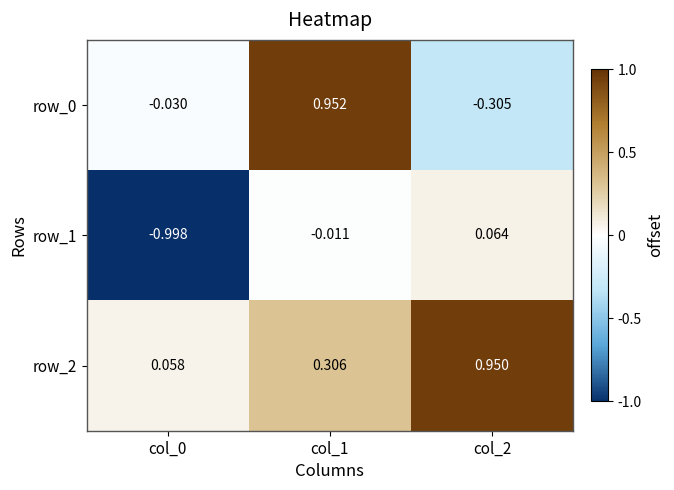

Is the value of row_0 at col_1 greater than the value of row_2 at col_1?

Yes